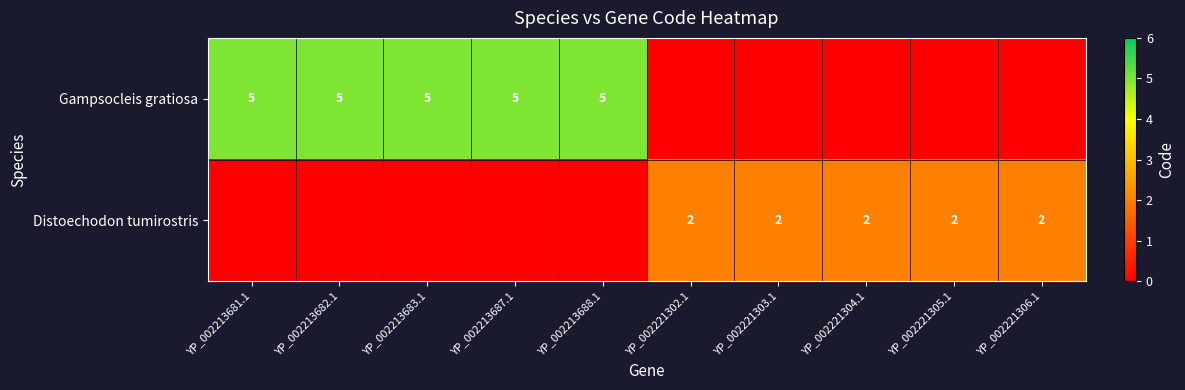

The value of Distoechodon tumirostris at YP_002221303.1 is 2. True or false?

True